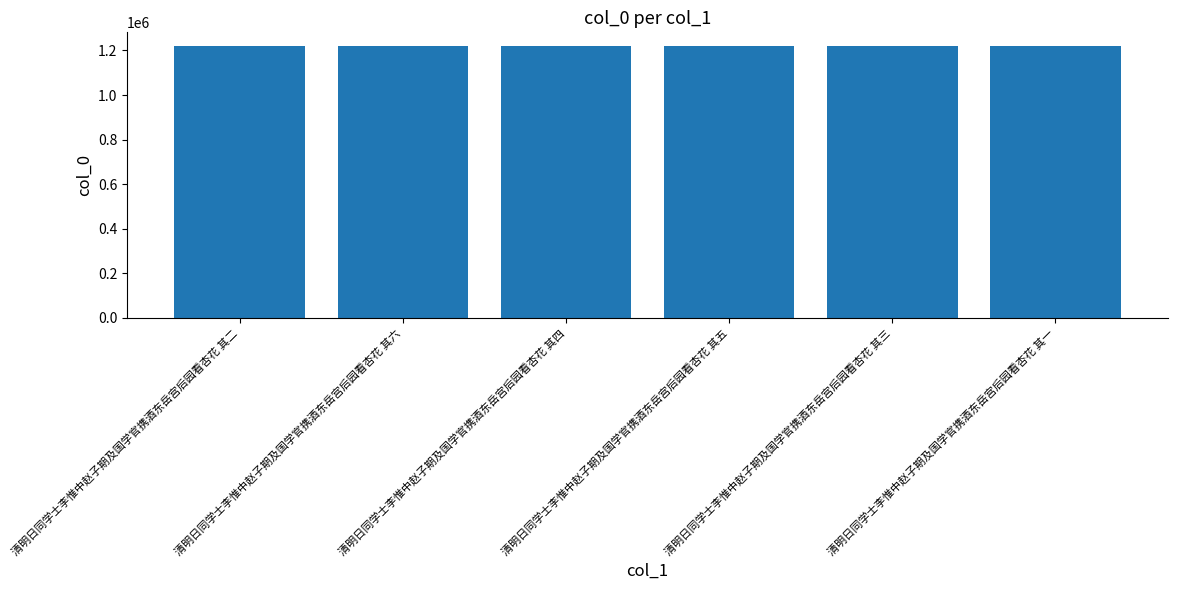

Is it true that the value at 清明日同学士李惟中赵子期及国学官携酒东岳宫后园看杏花 其二 is 1220368?

True